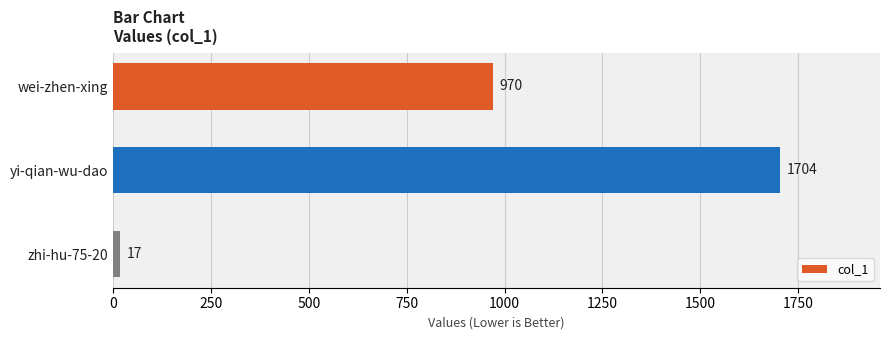

What is the change in value from yi-qian-wu-dao to zhi-hu-75-20?

-1687